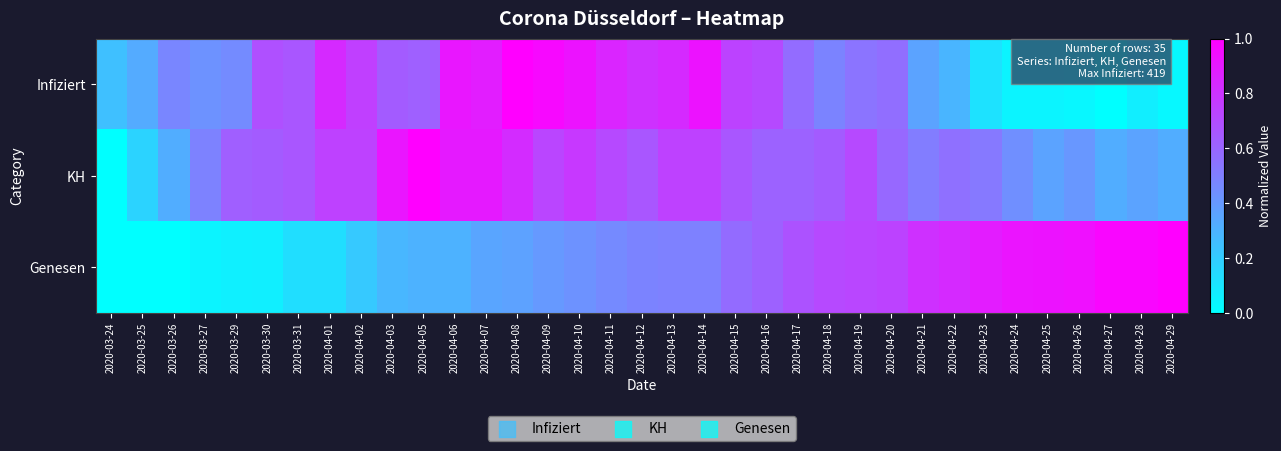

The value of KH at 2020-04-20 is 1.5. True or false?

True